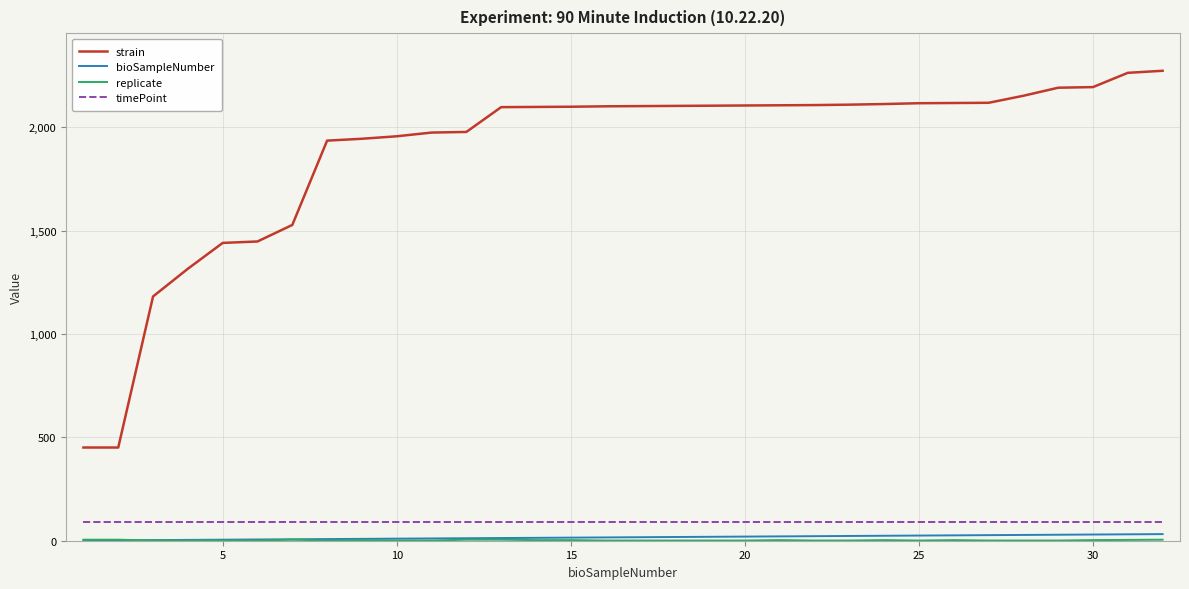

Which series has the largest range (max minus min)?

strain